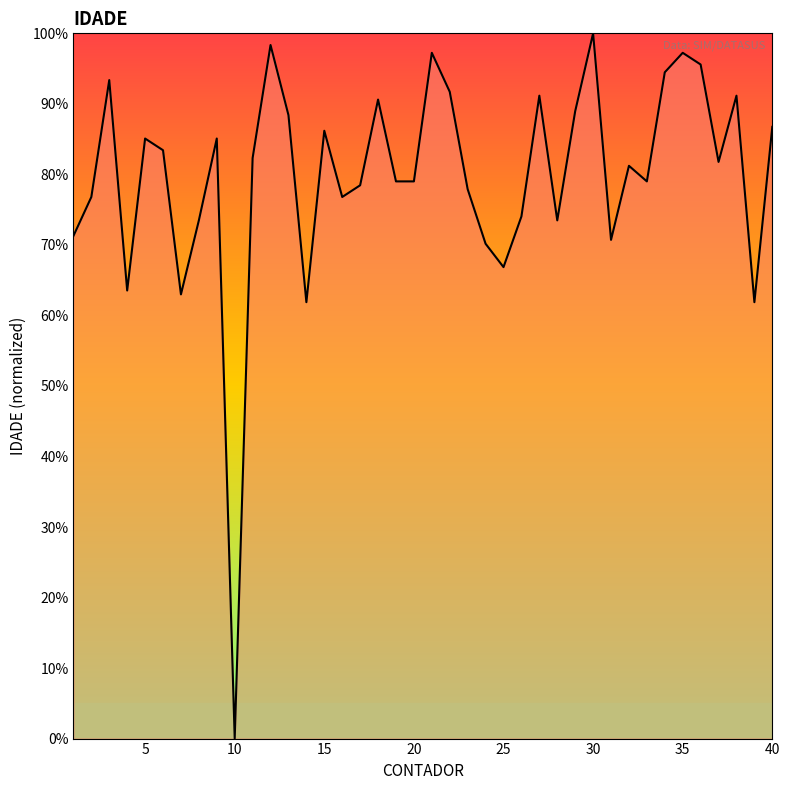

What is the greatest value displayed?

100.0